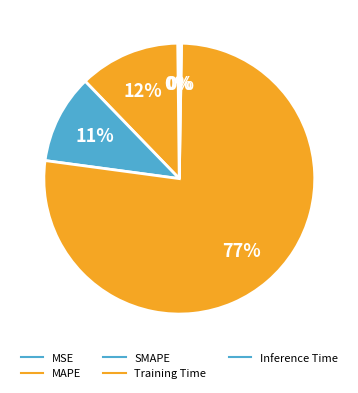

The Inference Time slice represents 0% of the pie. True or false?

True